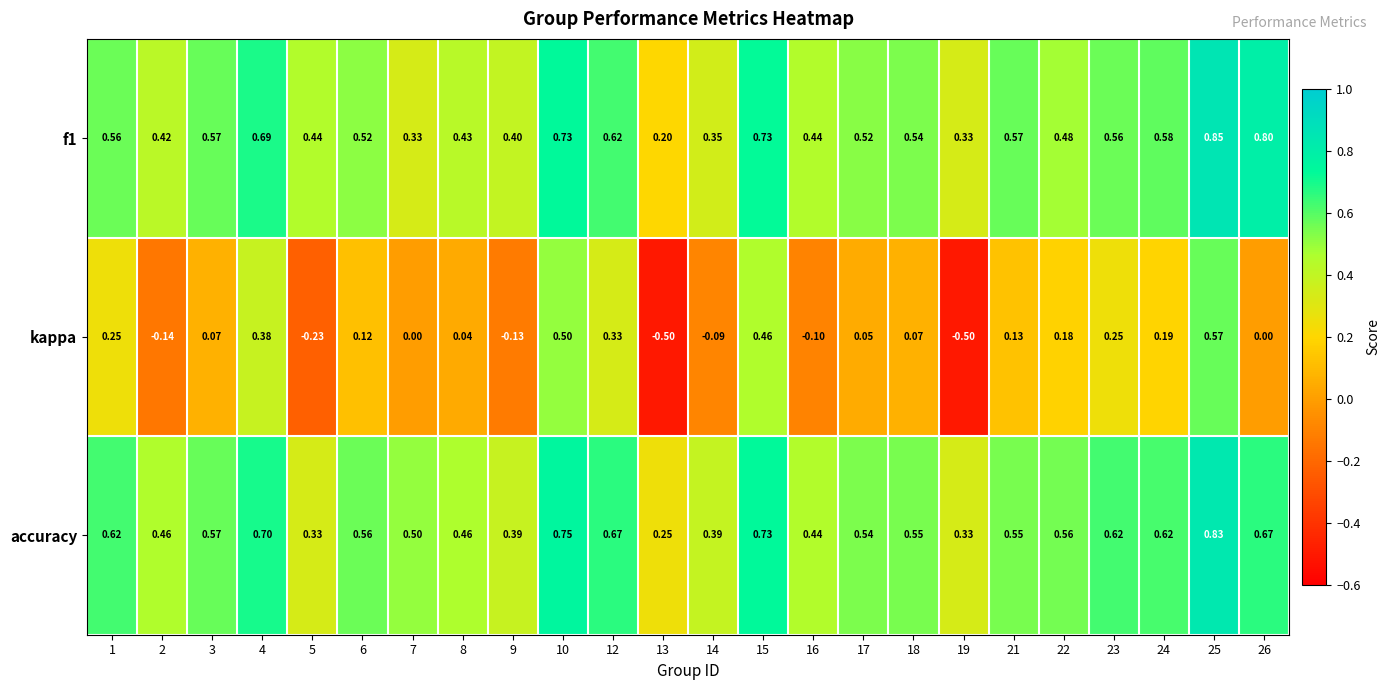

Which series changed the most between 5 and 10?

kappa